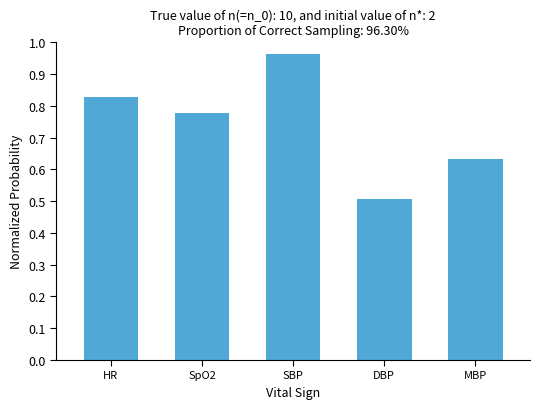

What is the difference between the second highest and second lowest values?

0.2